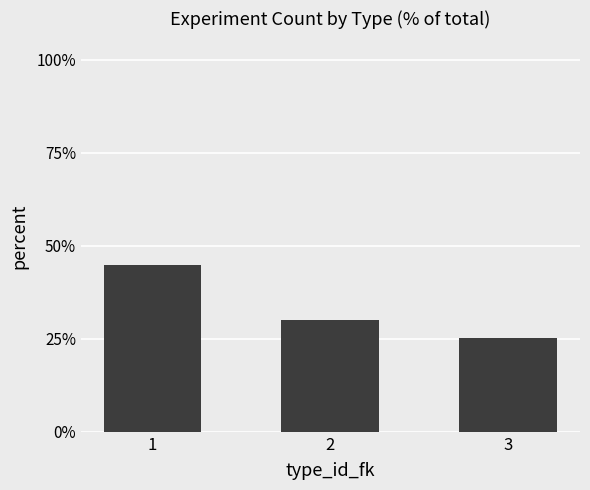

Is it true that the value at 2 is 46.7?

False